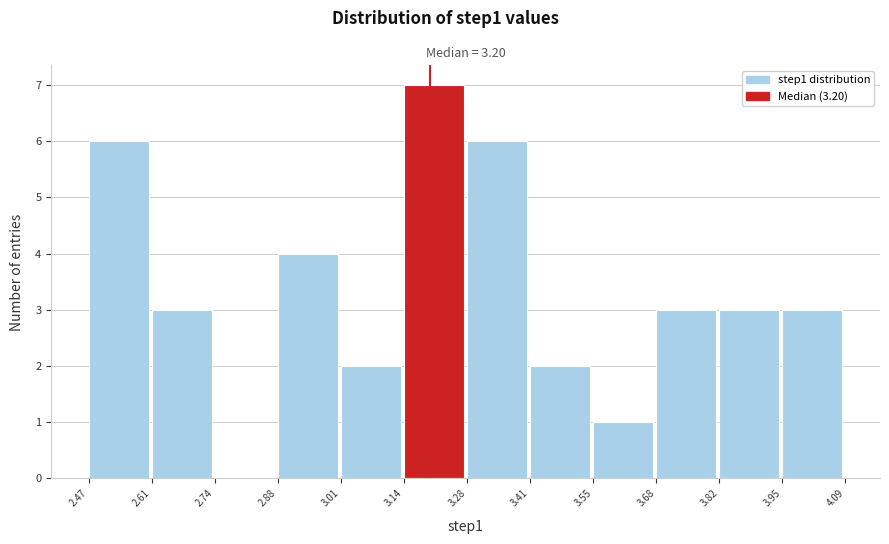

Which range on the x-axis has the tallest bar?

3.14 to 3.28